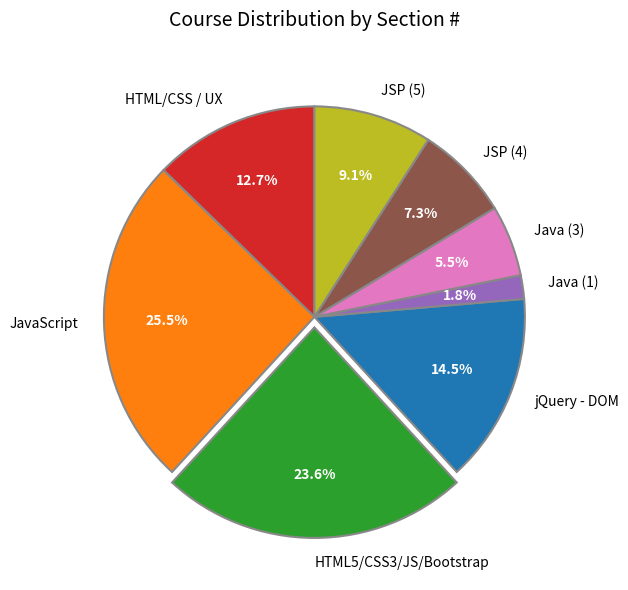

What portion of the pie excludes JSP (5)?

90.9%